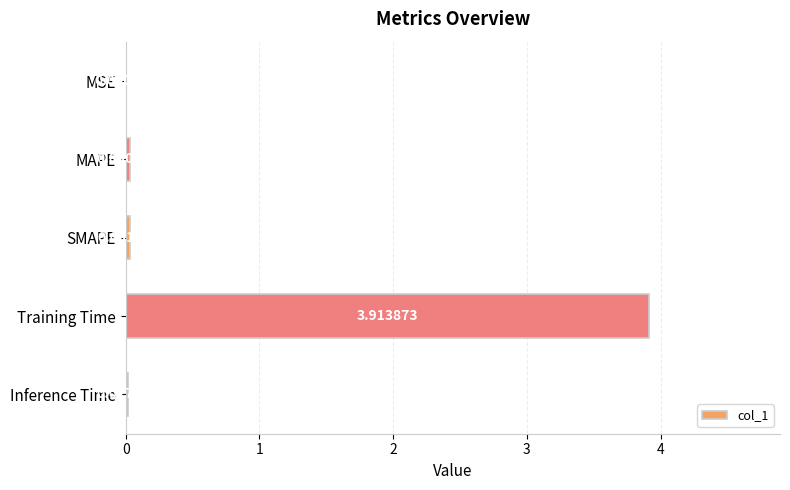

Where is the data nearest to the value 1?

SMAPE